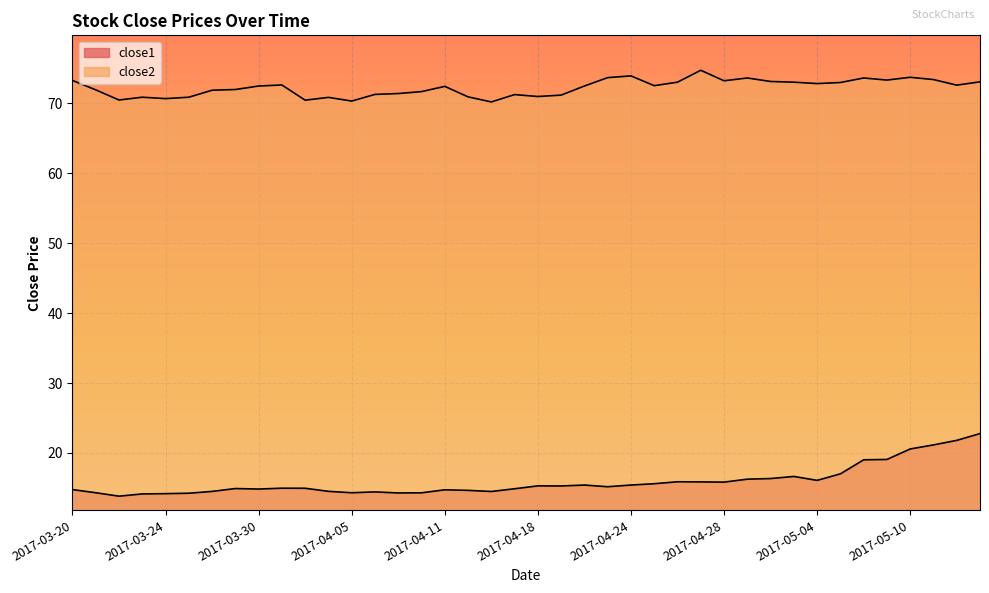

What is the highest value of the close1 series?

22.8